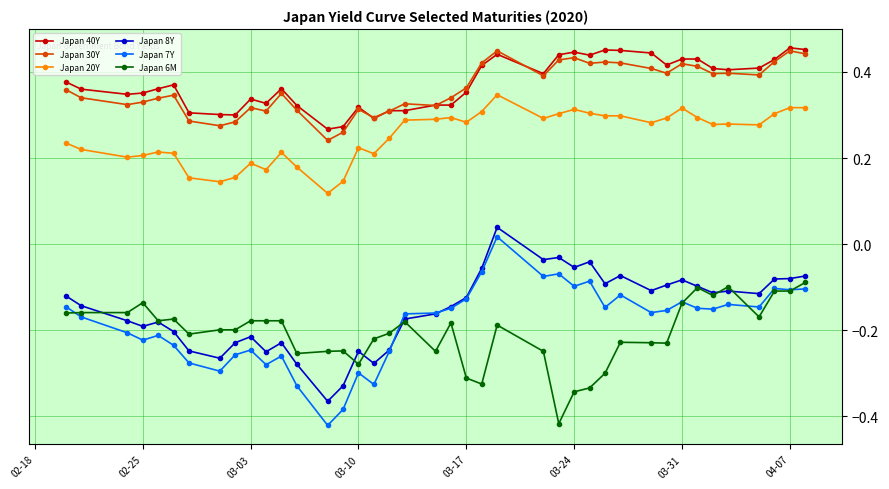

True or false: Japan 8Y and Japan 30Y intersect in this chart.

False